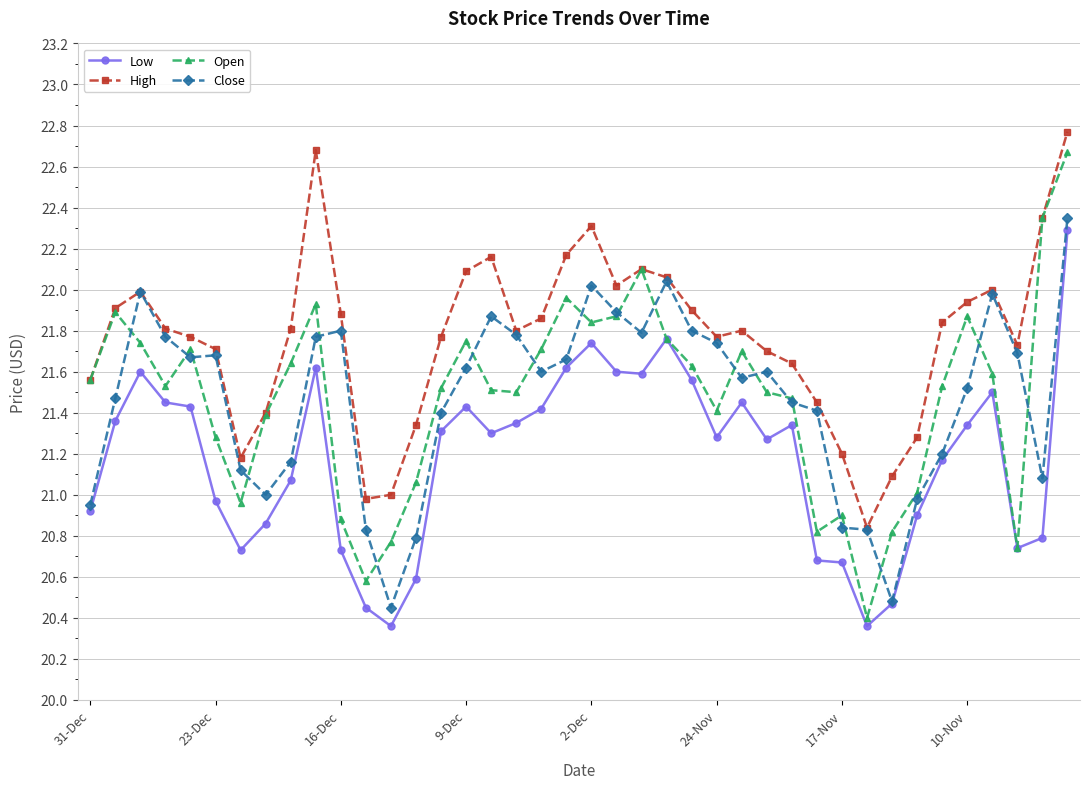

Which series has the largest total across all categories?

High